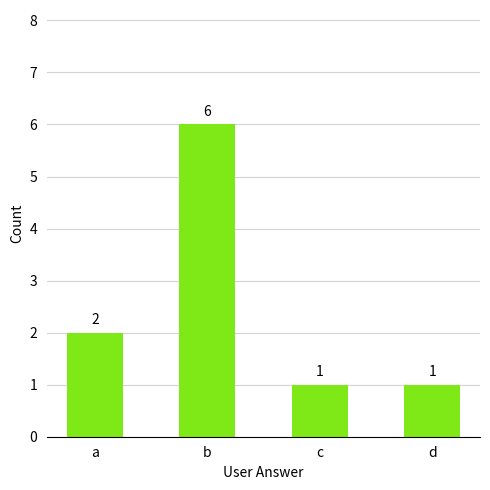

Count the values in the range 1 to 6.

4